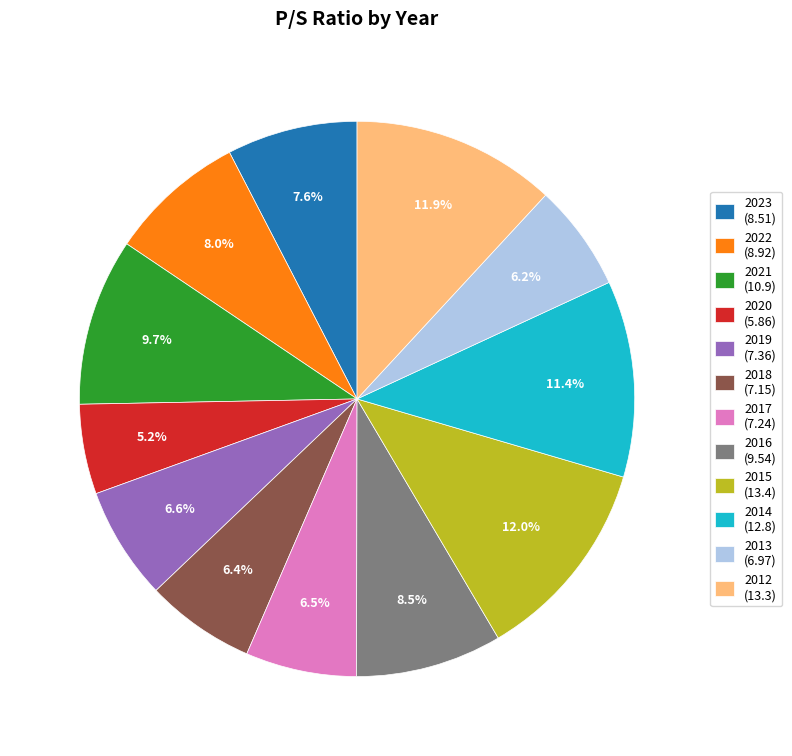

To the nearest percent, what percentage of the pie is 2021?

10%